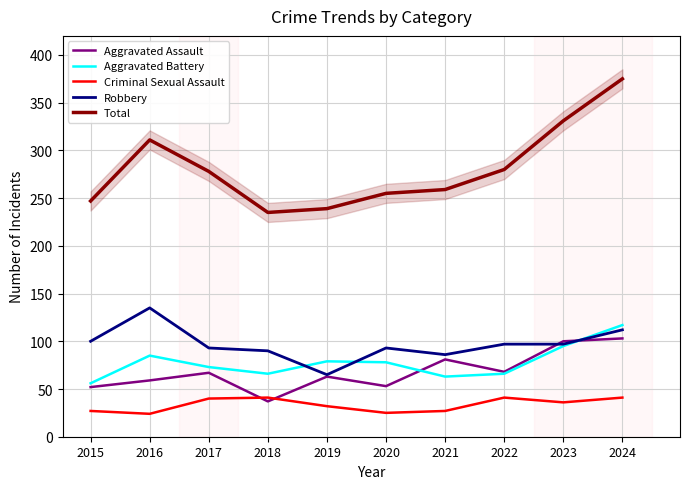

Reading left to right, extract all data points from this chart.

Aggravated Assault: 52	59	67	37	63	53	81	68	100	103
Aggravated Battery: 56	85	73	66	79	78	63	66	95	117
Criminal Sexual Assault: 27	24	40	41	32	25	27	41	36	41
Robbery: 100	135	93	90	65	93	86	97	97	112
Total: 247	311	278	235	239	255	259	280	331	375